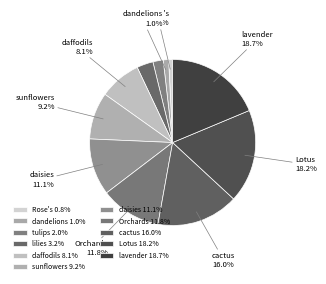

Which slice is the largest?

lavender